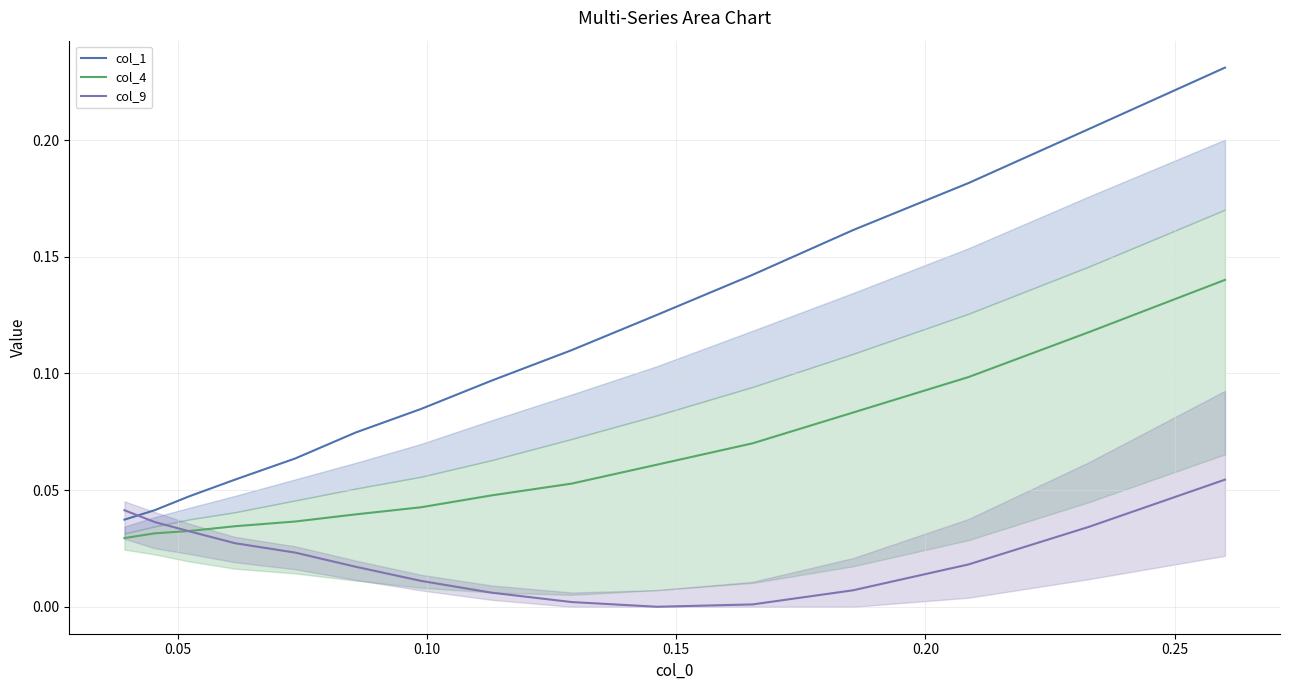

How many intersections are there between col_1 and col_9?

1